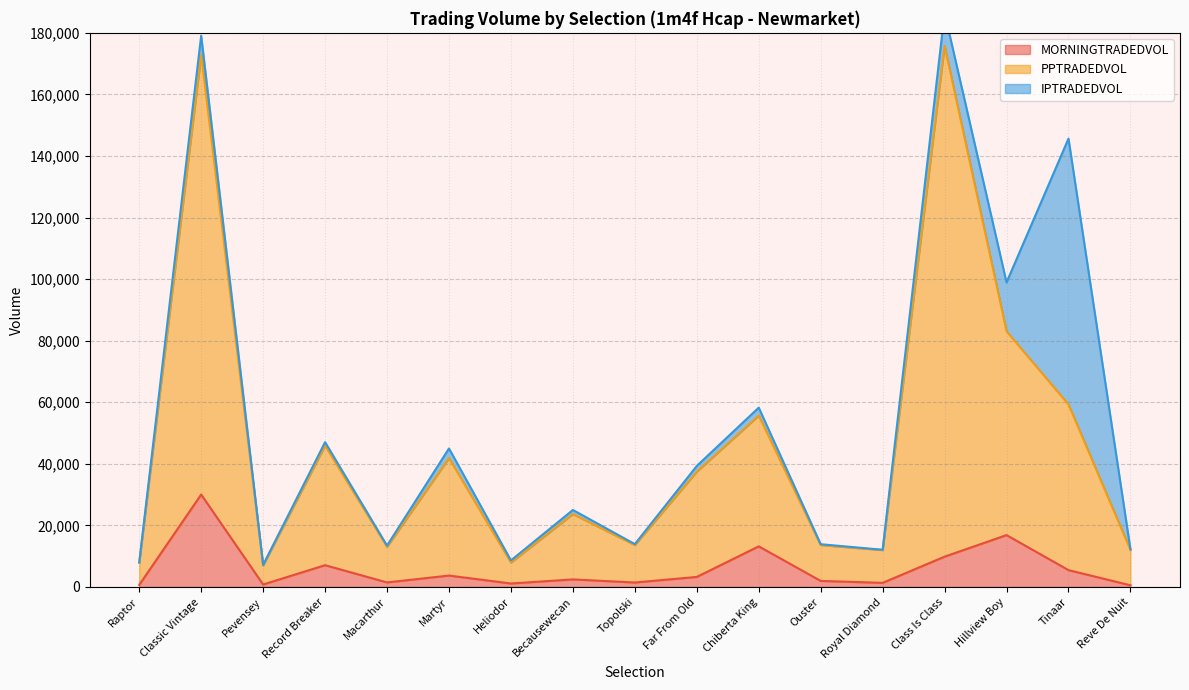

The value of MORNINGTRADEDVOL at Hillview Boy is 27975.8. True or false?

False